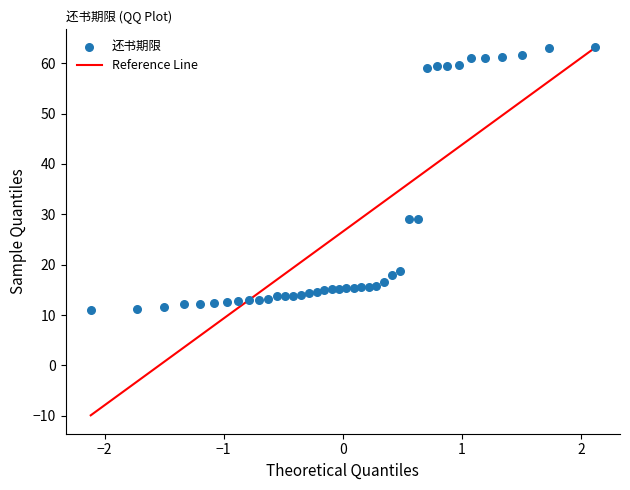

What is the range of Y values (max minus min)?

52.1